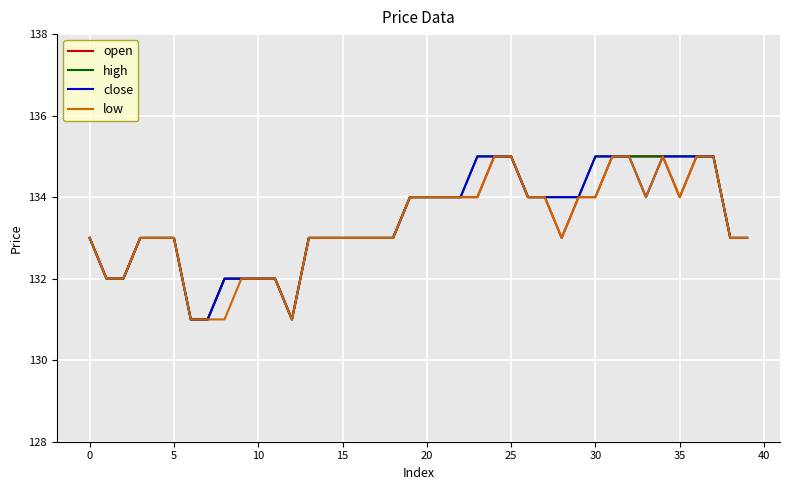

What is the lowest value of the high series?

131